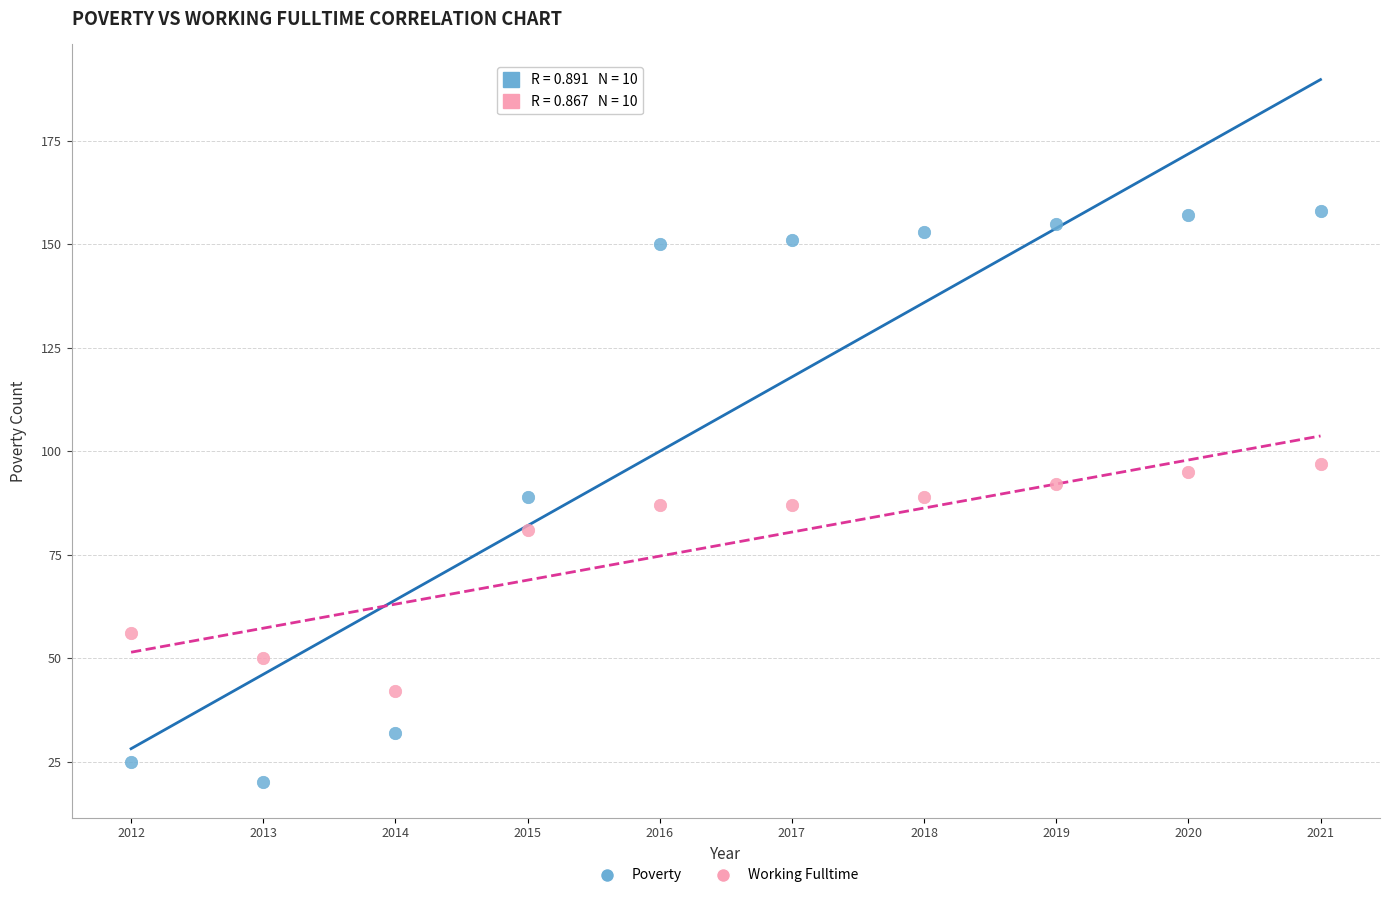

Across all data points, what is the range of X values (max minus min)?

9